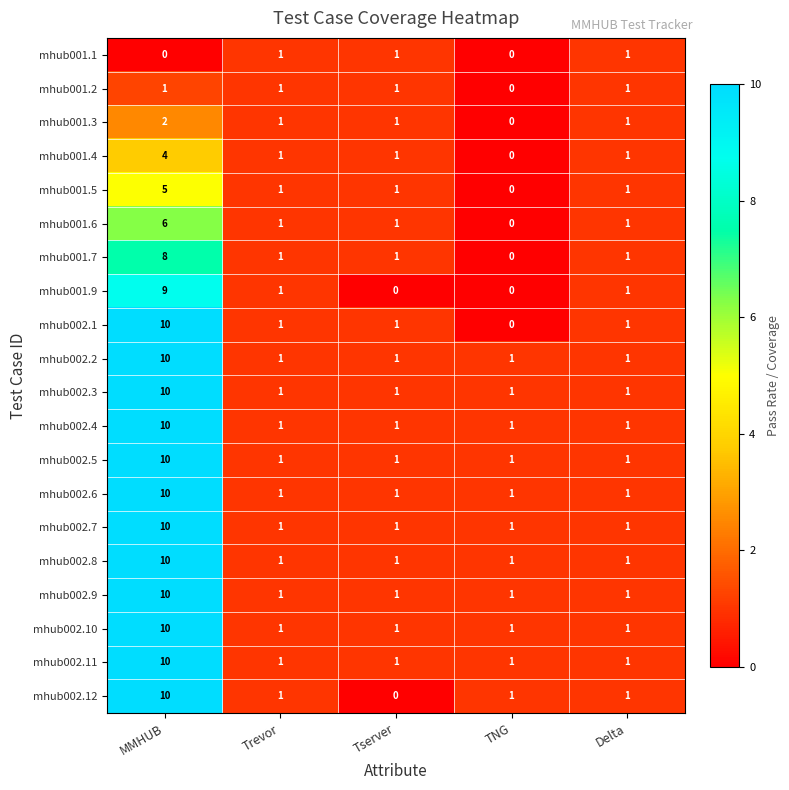

How many categories are shown in the chart?

5